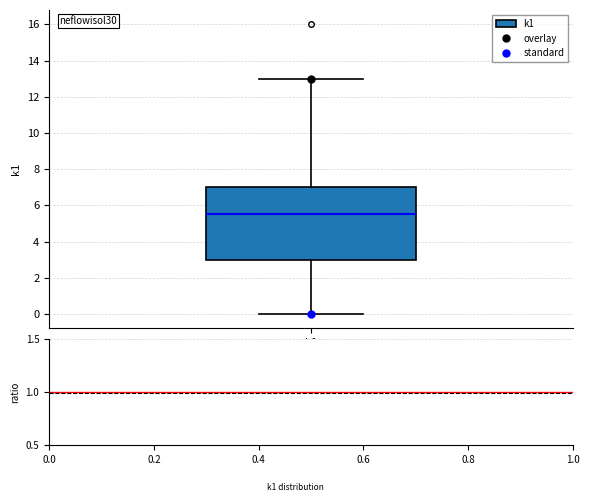

Transcribe this box plot: give where the median line is, the range the box spans, and where the two whiskers end, as read against the y-axis. The values are not printed on the chart, so give them approximately, as read against the axis.

median 5.6, box 3.0 to 7.0, whiskers 0.0 to 13.0